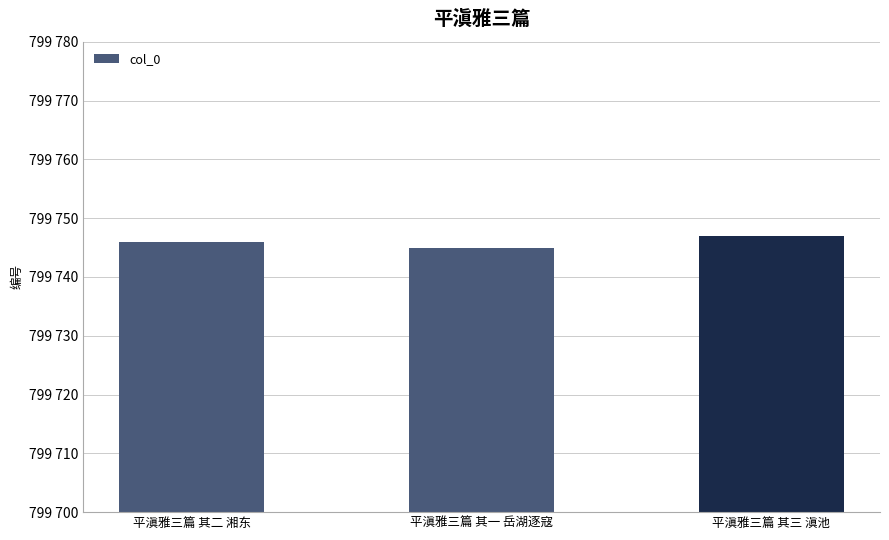

What position from the left is 平滇雅三篇 其二 湘东?

1